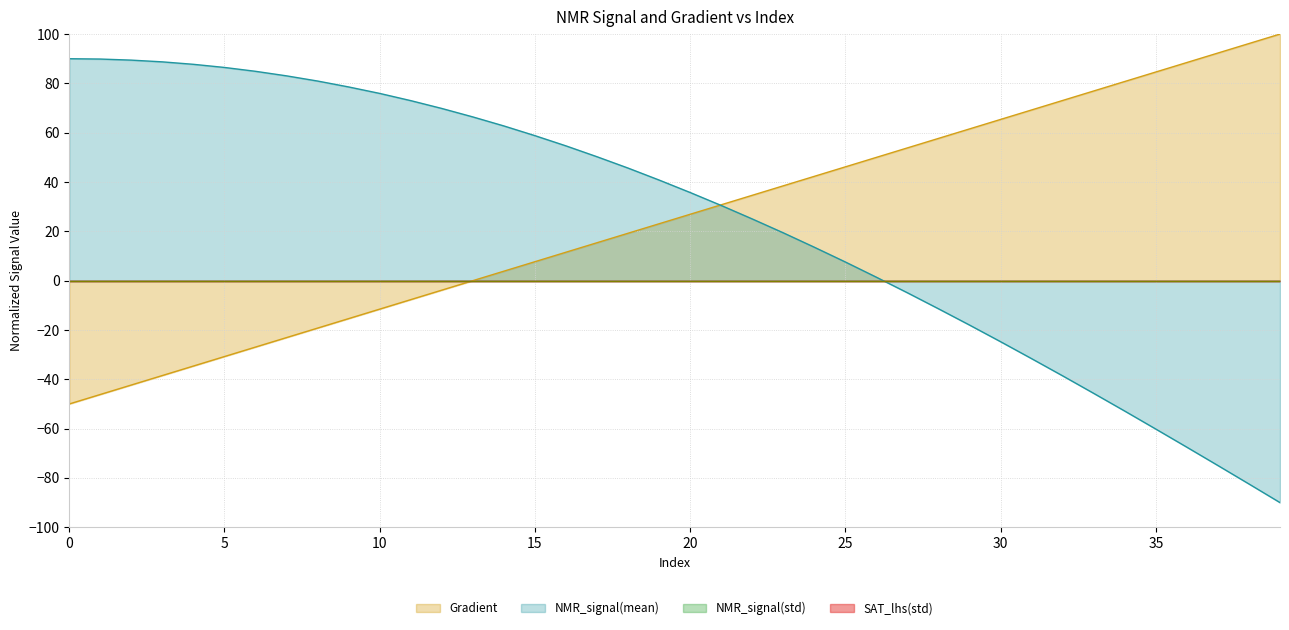

Between which two adjacent categories do Gradient and NMR_signal(mean) first intersect?

20 and 21